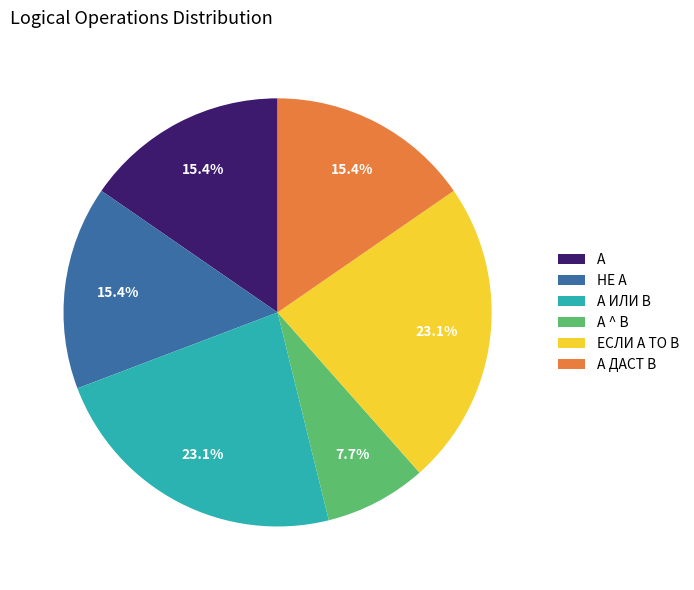

Approximately how many times larger is the value at А ^ B compared to А ДАСТ В?

0.5